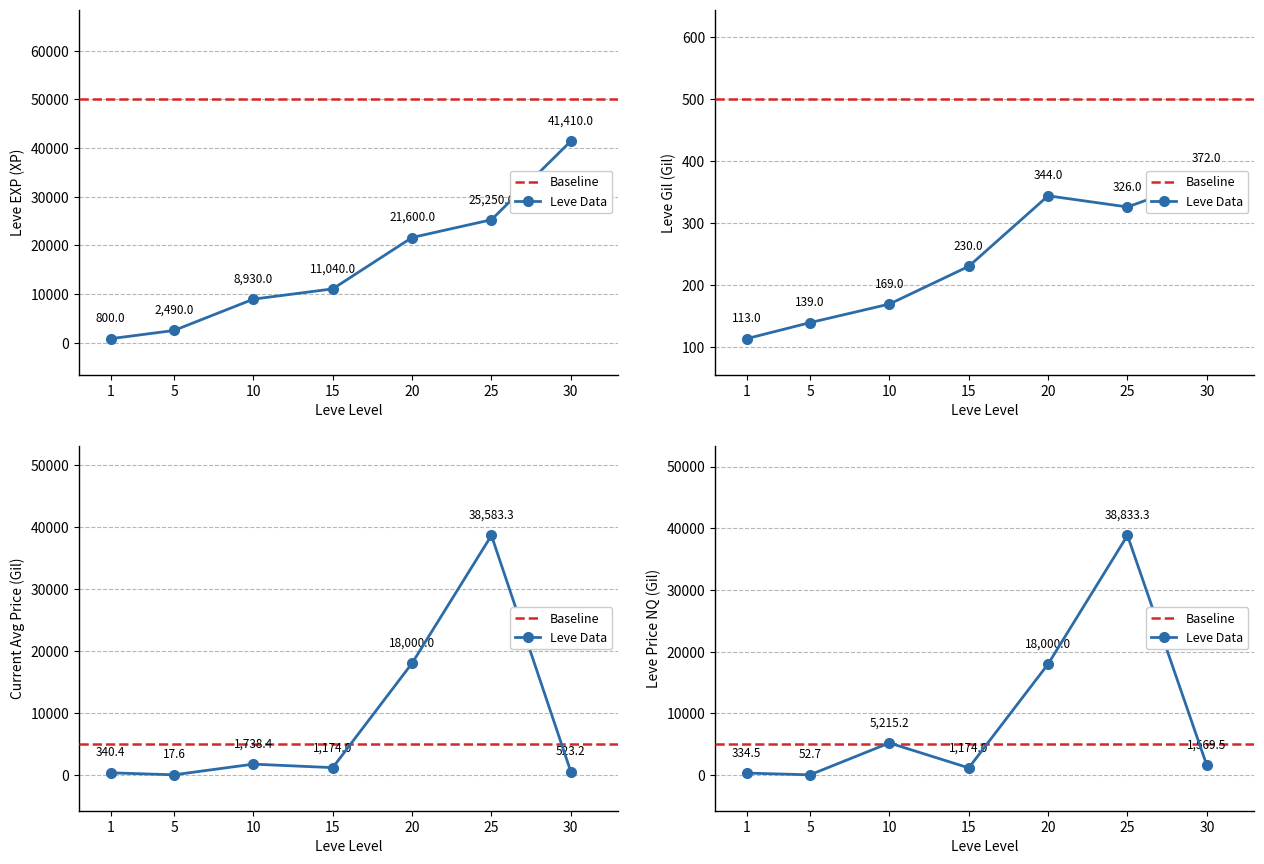

What is the average value of the LevePriceNQ series?

9311.3